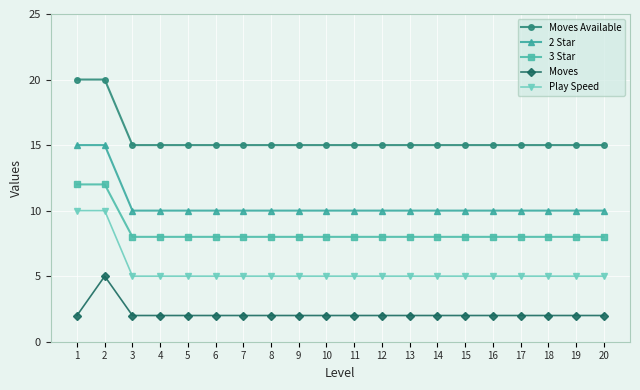

True or false: 2 Star and 3 Star intersect in this chart.

False